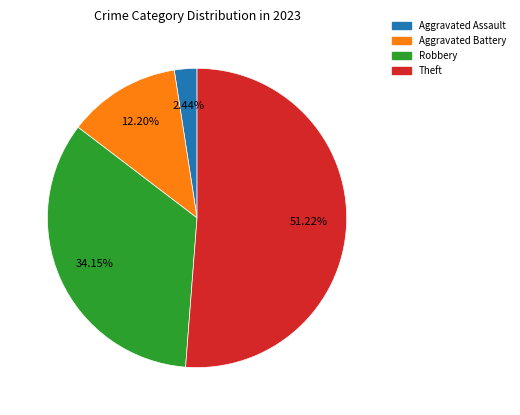

What is the ratio of the value at Robbery to the value at Theft?

0.7